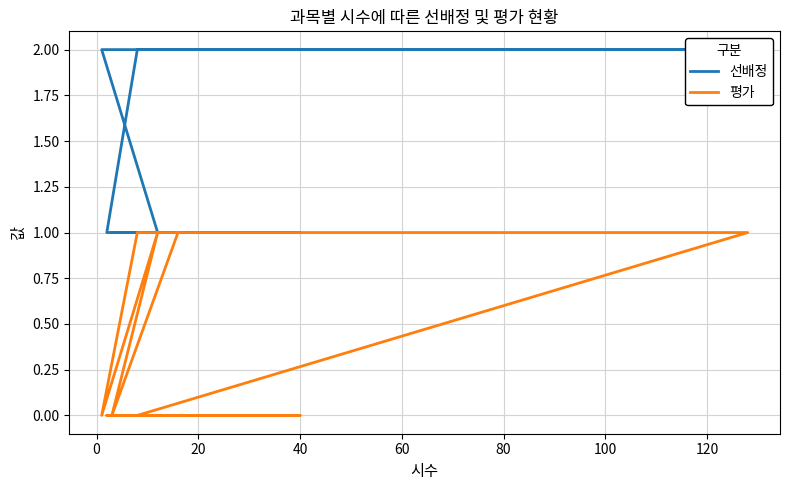

At how many categories does at least one series exceed 0?

10